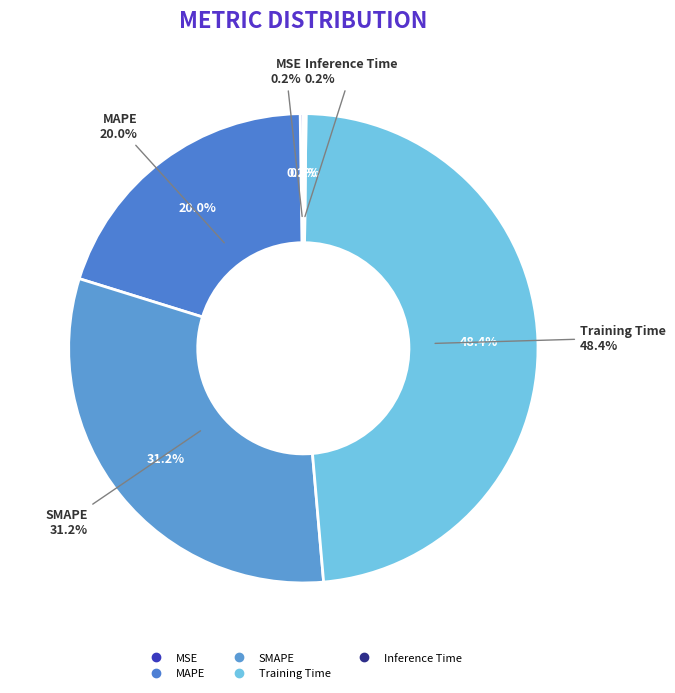

Which category has the biggest portion of the pie?

Training Time